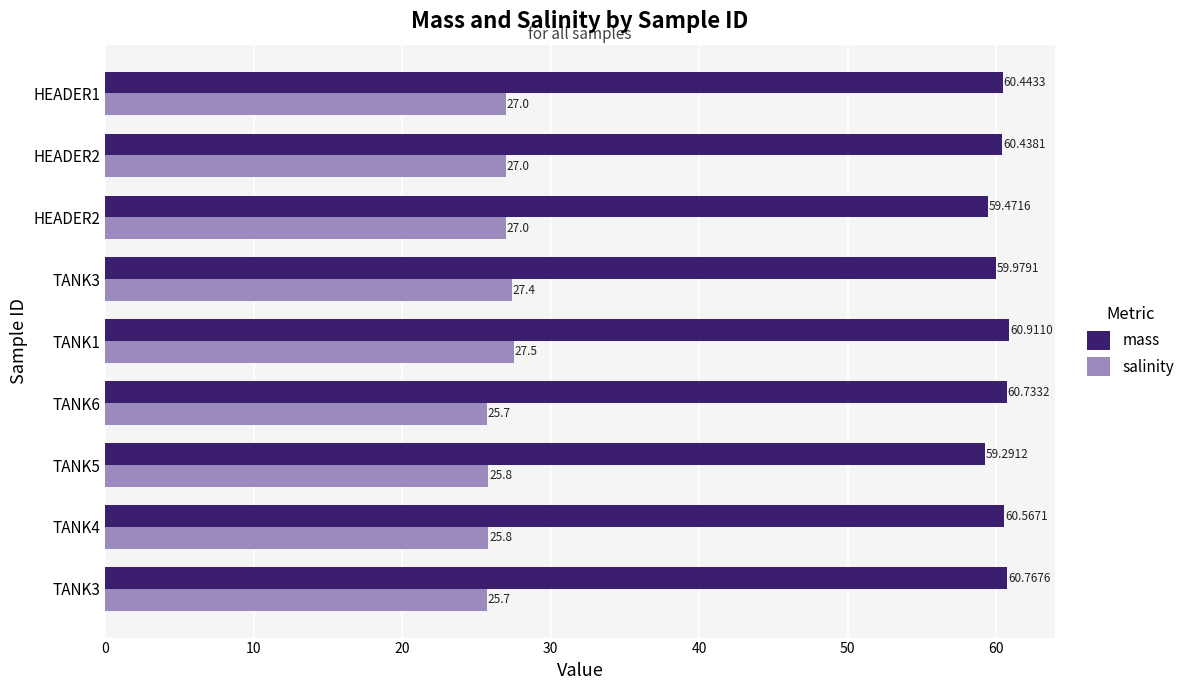

Which series has the widest spread of values?

salinity